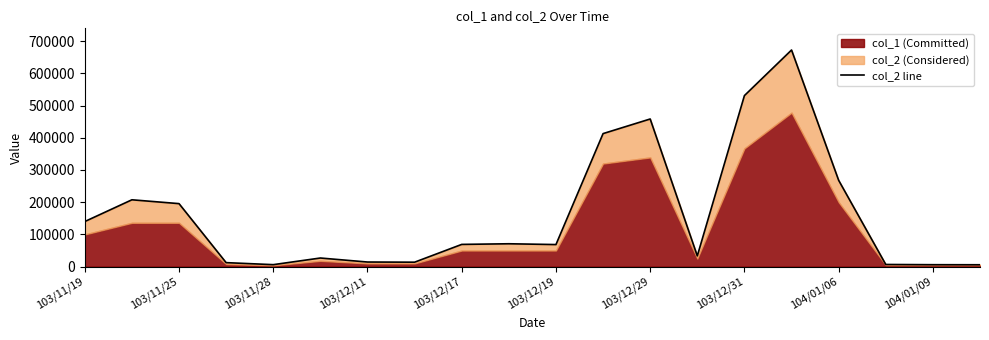

Reading left to right, list all the values displayed in this chart.

140000	207520	195590	12400	6120	26760	14300	13800	69000	71000	68500	413000	458380	33350	531010	672560	268000	6700	6000	5800